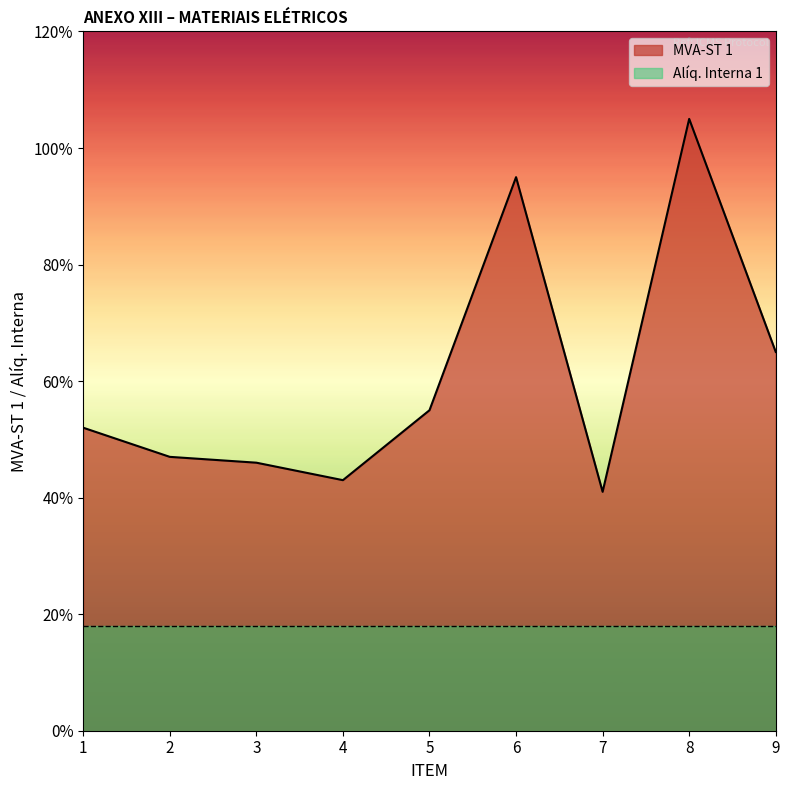

At which category does the data reach its first local peak?

6